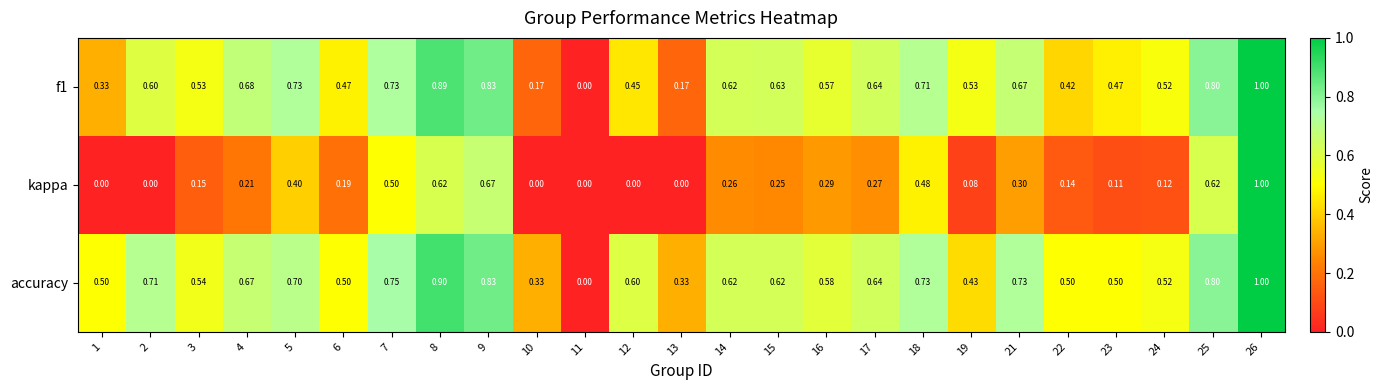

What is the greatest value displayed?

1.0